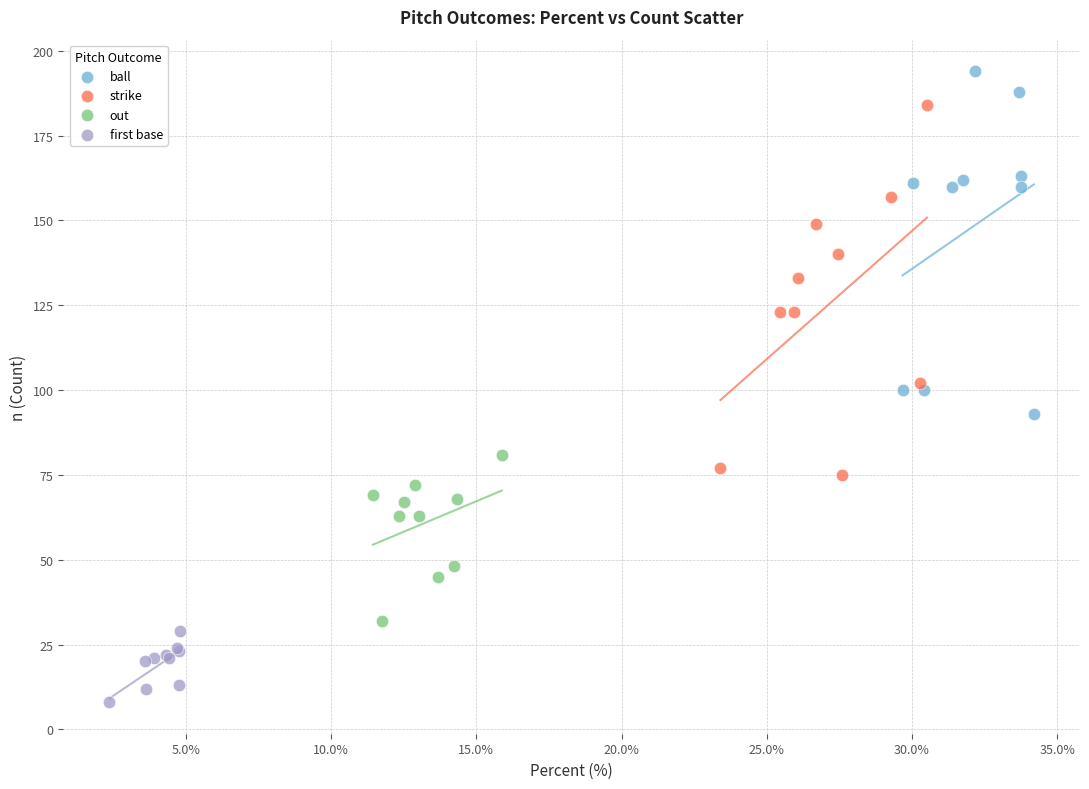

Which series contains the highest Y value?

ball